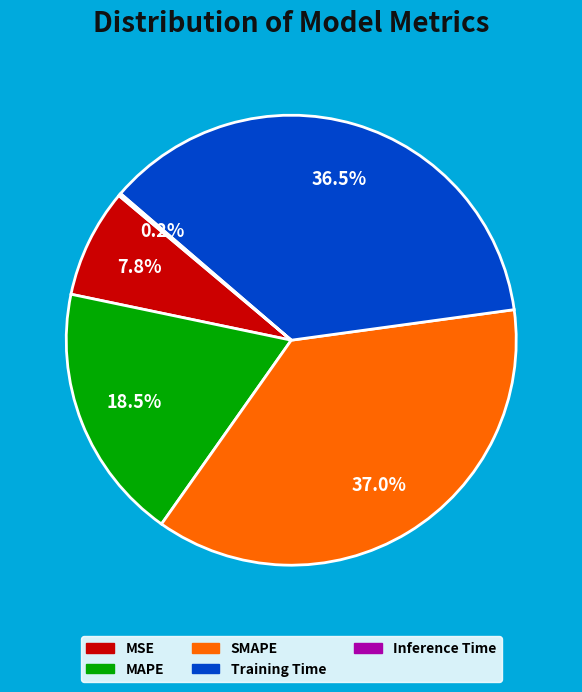

Does any single category account for the majority?

No